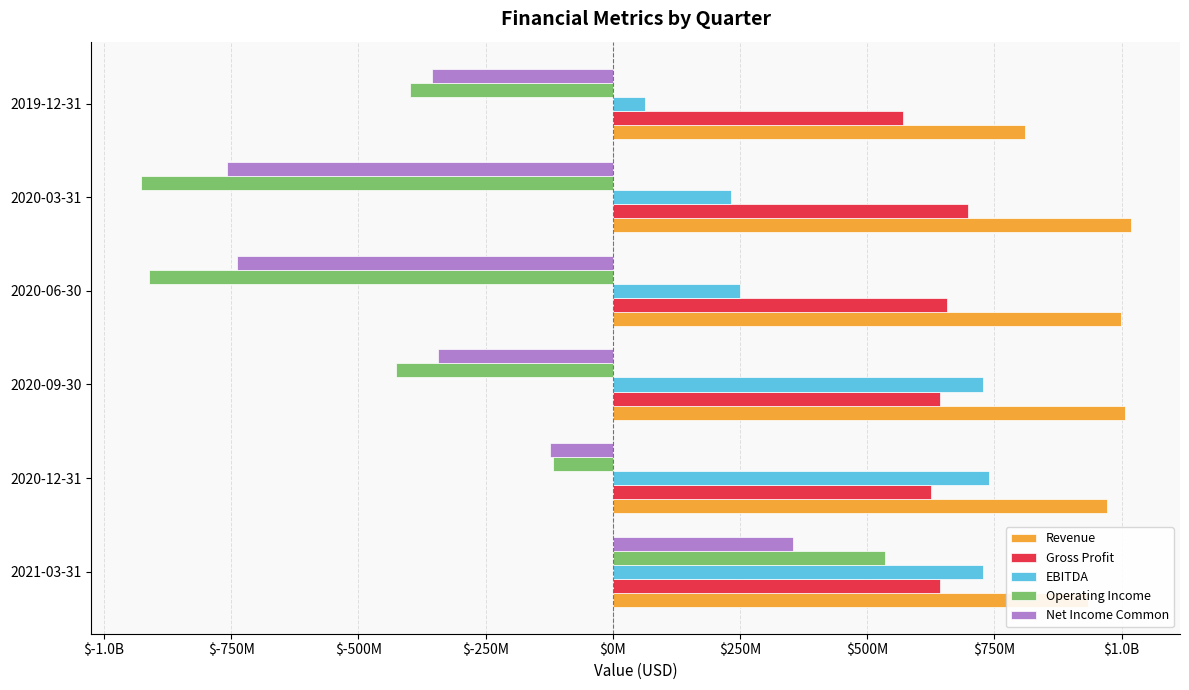

What is the sum of all Gross Profit values?

3837355000